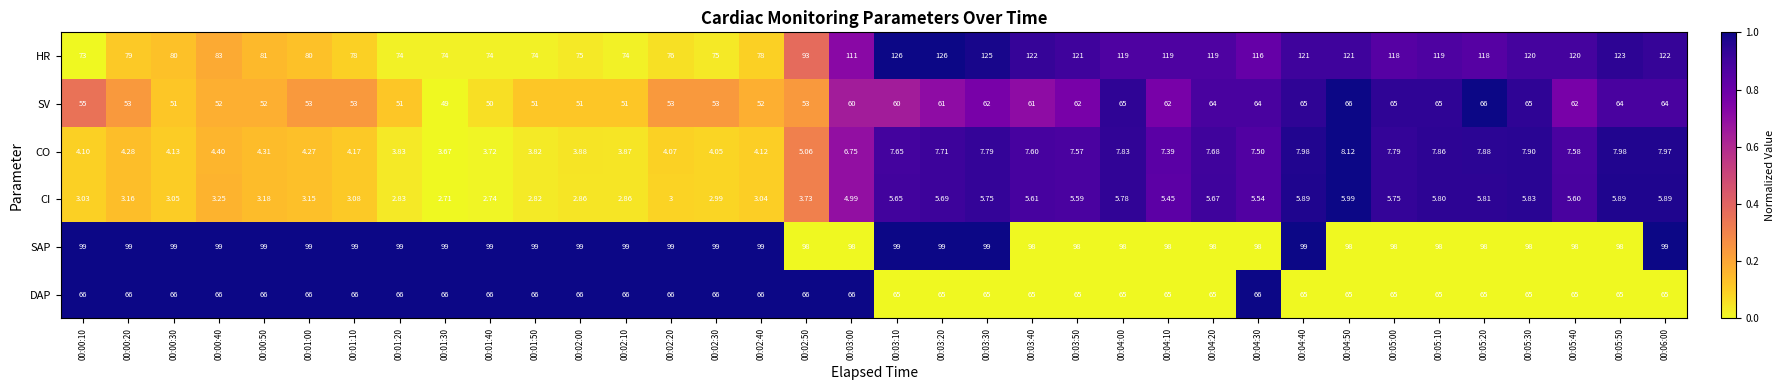

Is the value of SAP at 00:02:00 greater than the value of CI at 00:01:50?

Yes